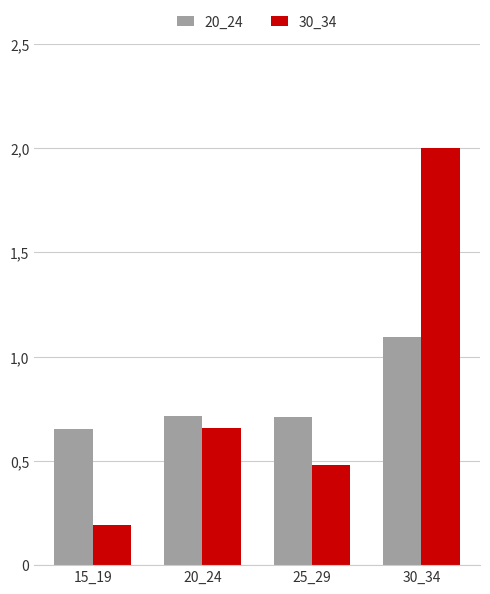

Where is 30_34 nearest to the value 1?

20_24